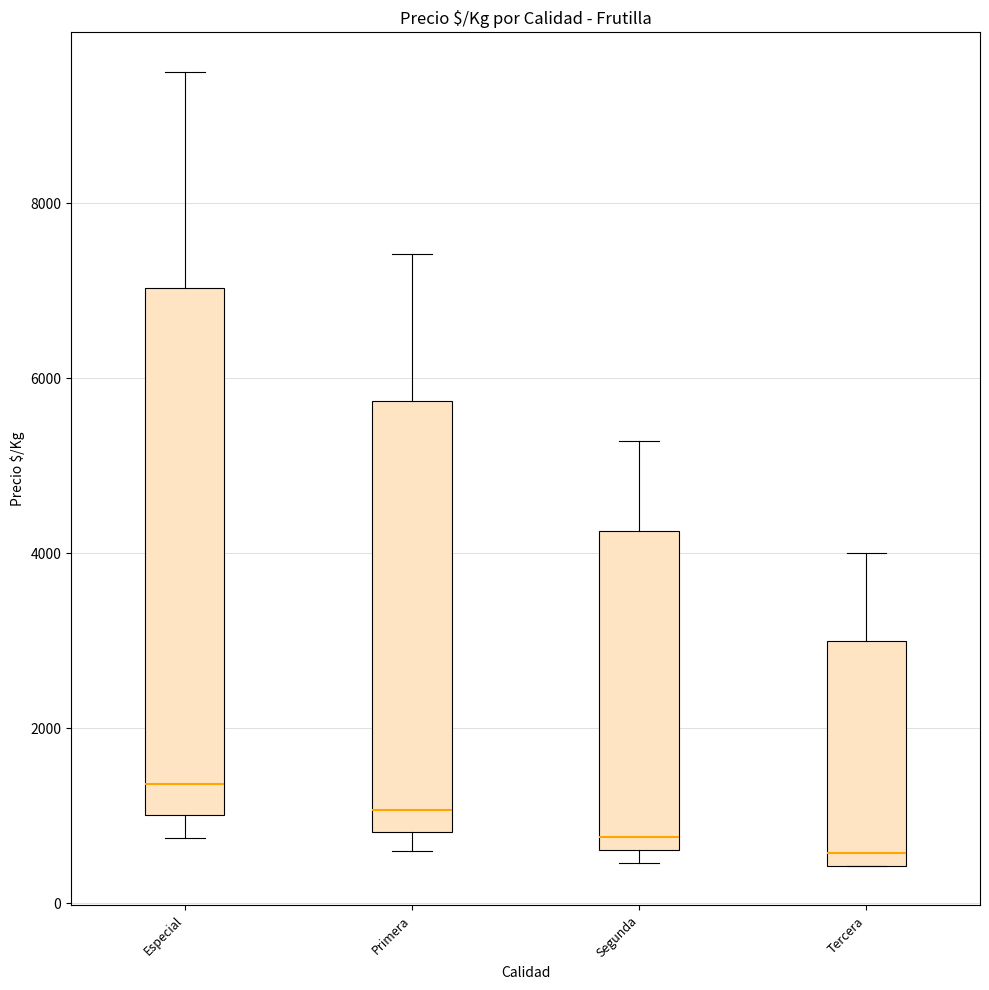

Which box is the tallest, from its lower edge to its upper edge?

Especial